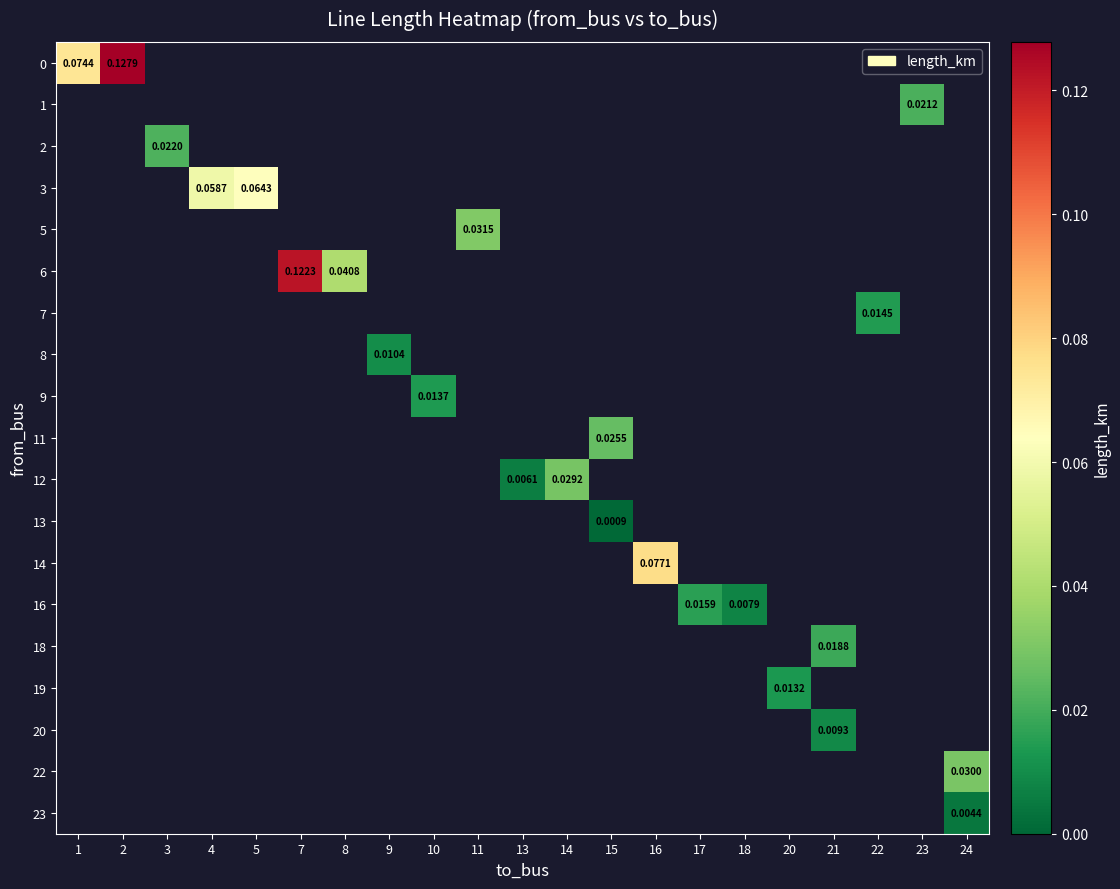

The value of 19 at 20 is 0.0. True or false?

False